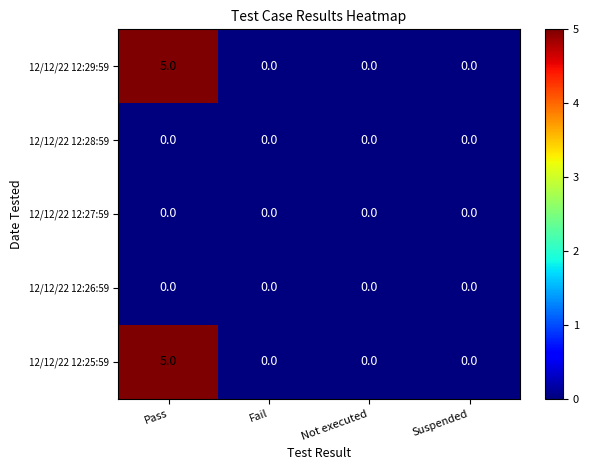

What is the difference between the maximum and second lowest values in the 12/12/22 12:25:59 series?

5